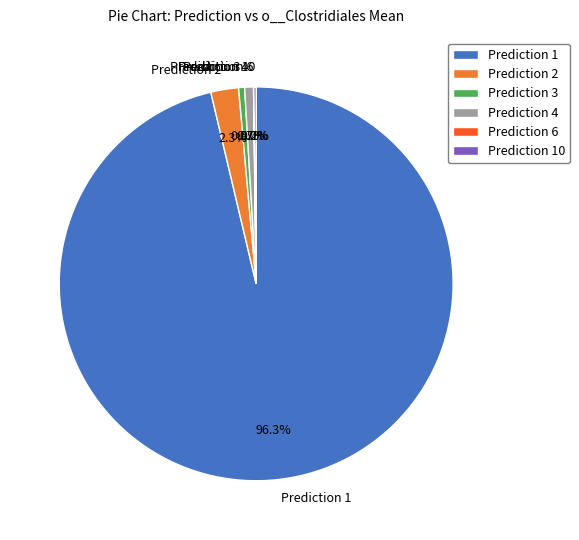

What is the majority slice?

Prediction 1